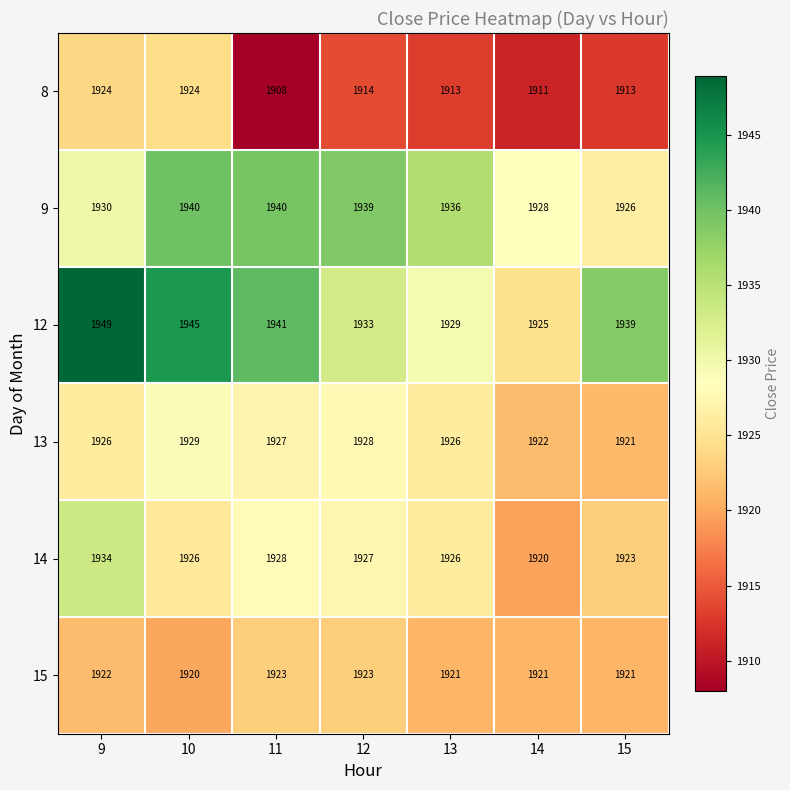

What is the sum of all 13 values?

13479